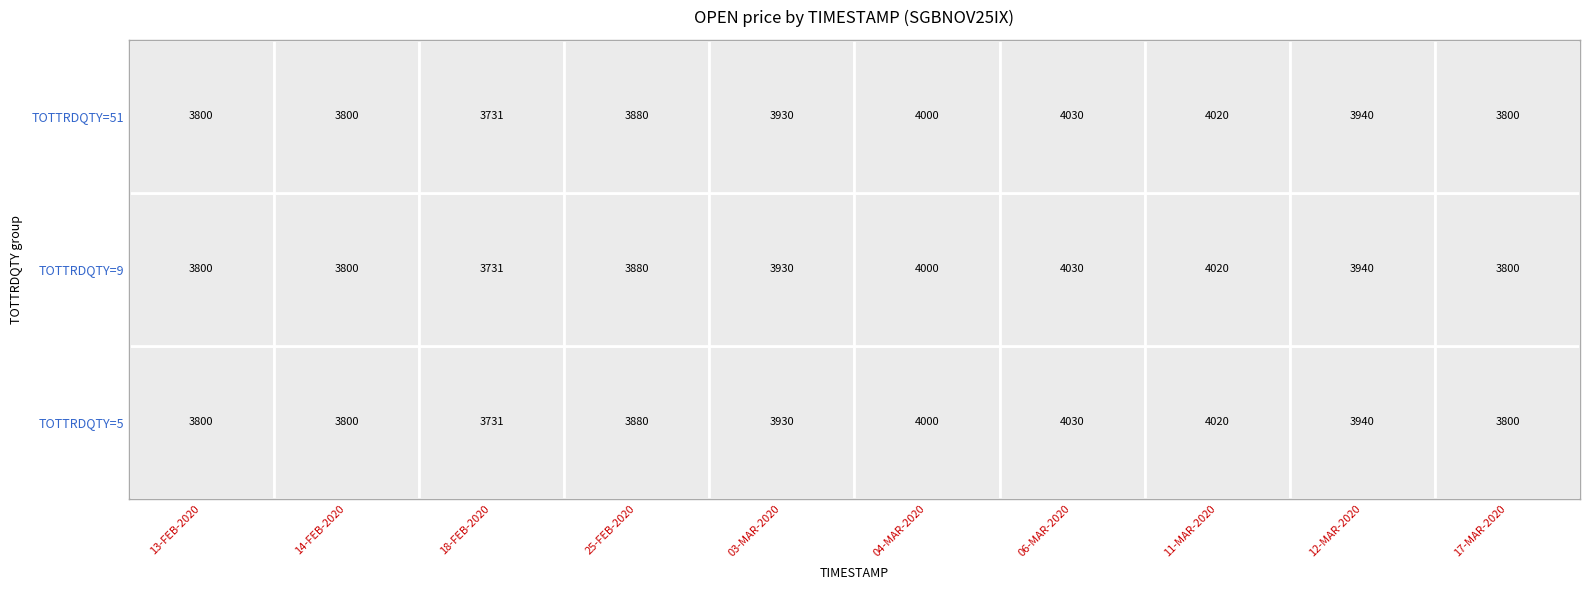

Is it true that 25-FEB-2020 equals 3880 at 1?

True